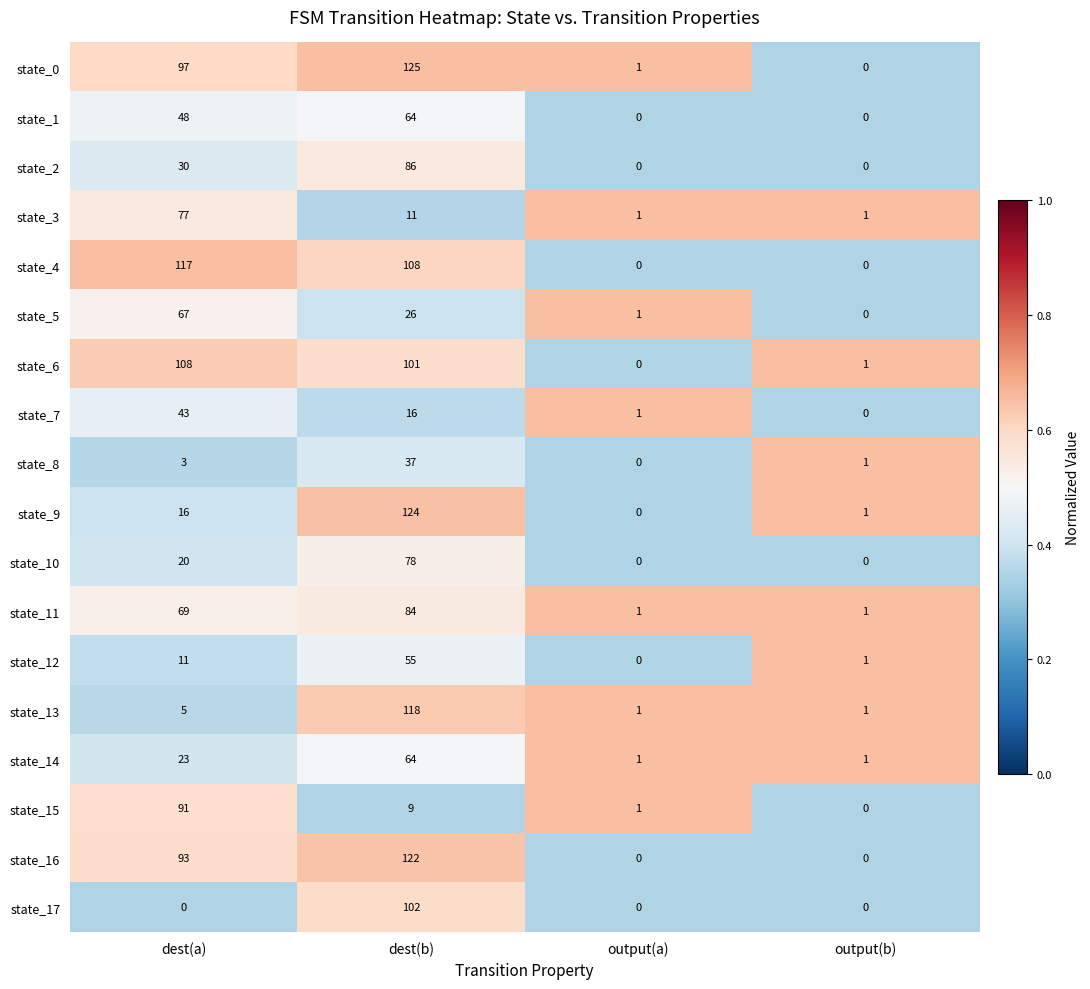

How many distinct data groups are displayed?

18